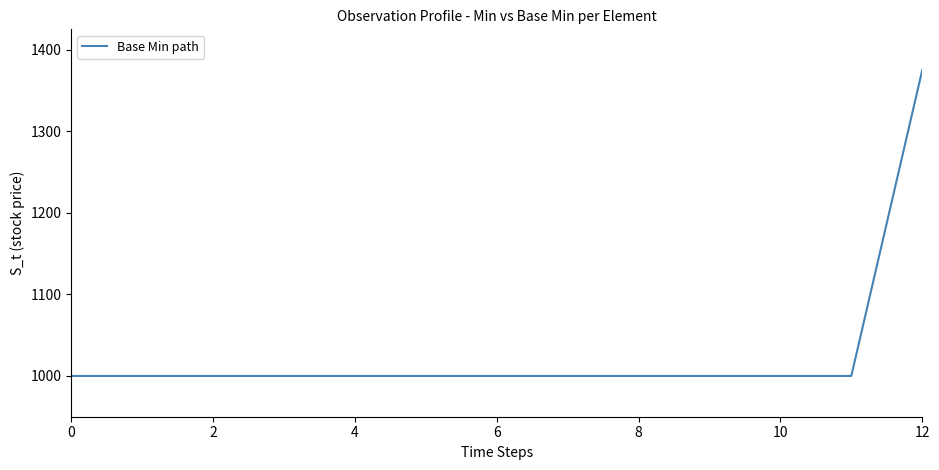

What is the difference between the maximum and minimum values?

375